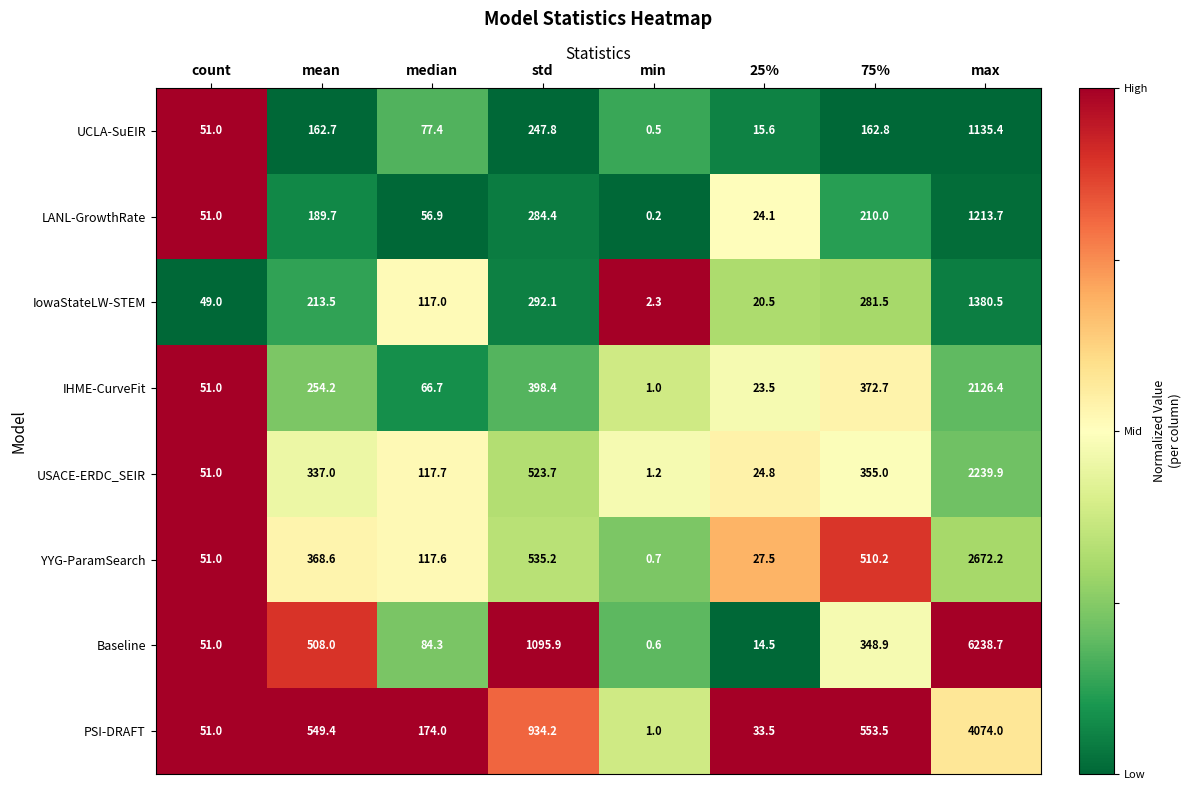

The value of UCLA-SuEIR at mean is 66.5. True or false?

False